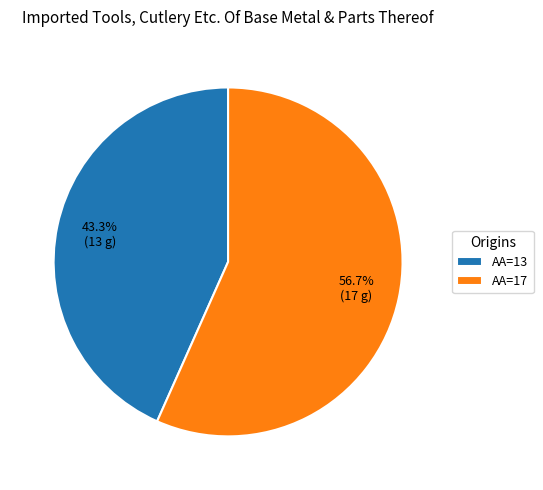

Which slice is the smallest?

AA=13